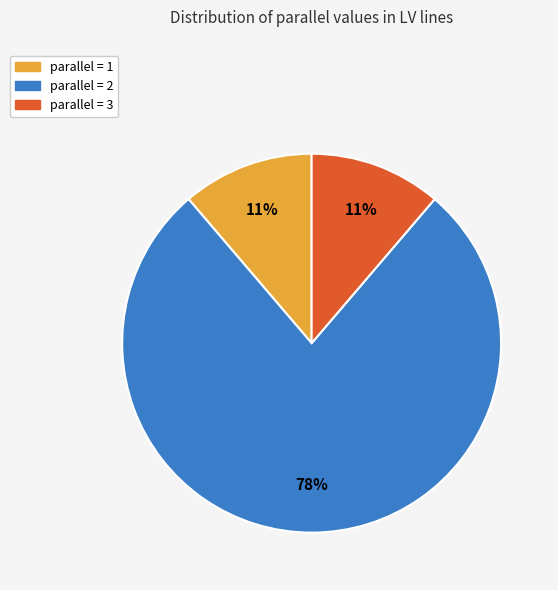

To the nearest percent, what is the average slice percentage?

33%